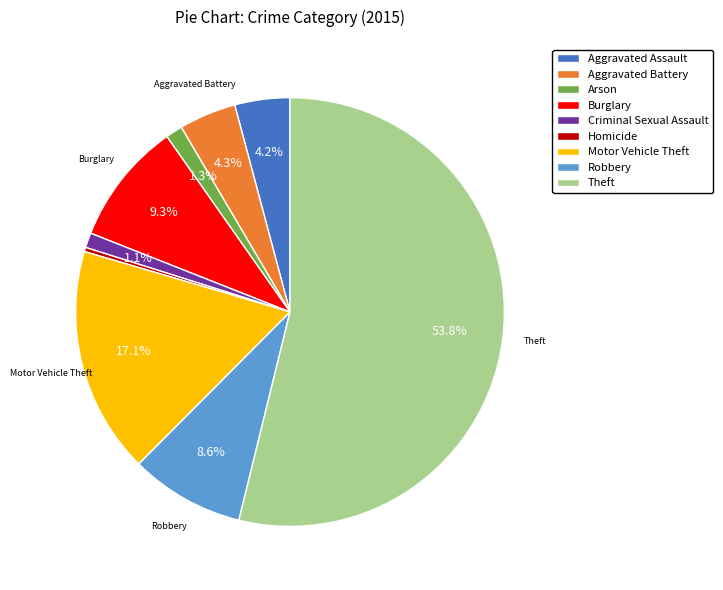

What percentage do Motor Vehicle Theft and Burglary together represent?

26.4%